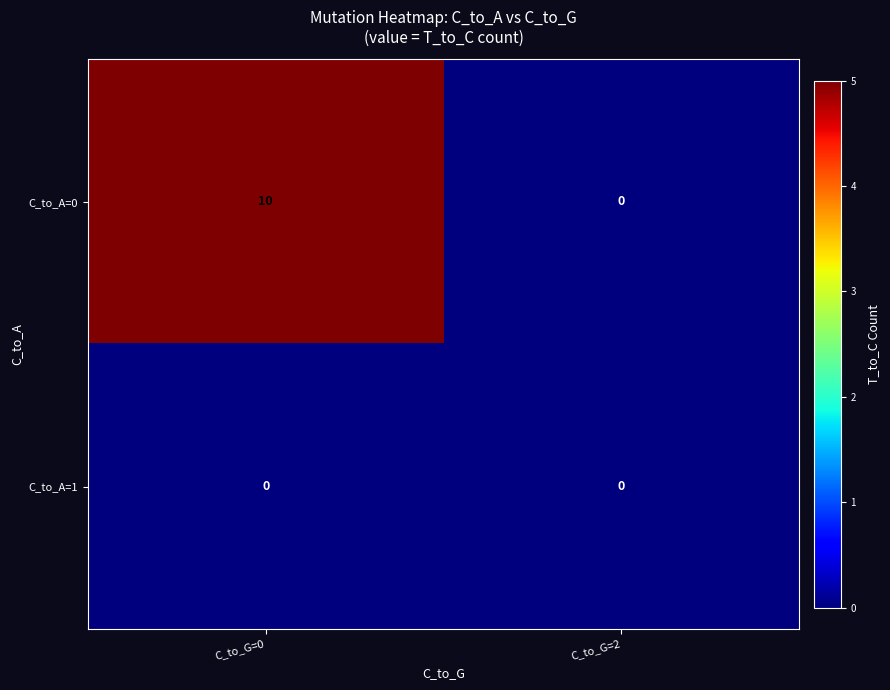

List the series in order of their overall mean, highest first.

C_to_A=0, C_to_A=1